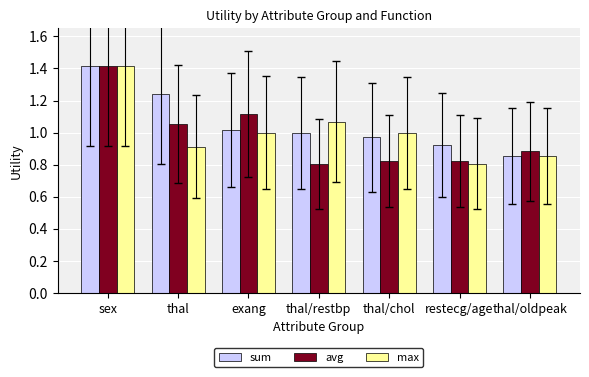

How many groups of bars are there?

7